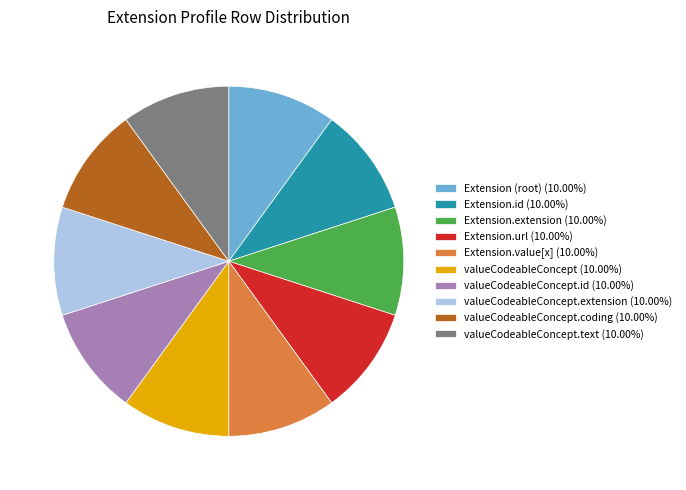

How many slices are in this pie chart?

10